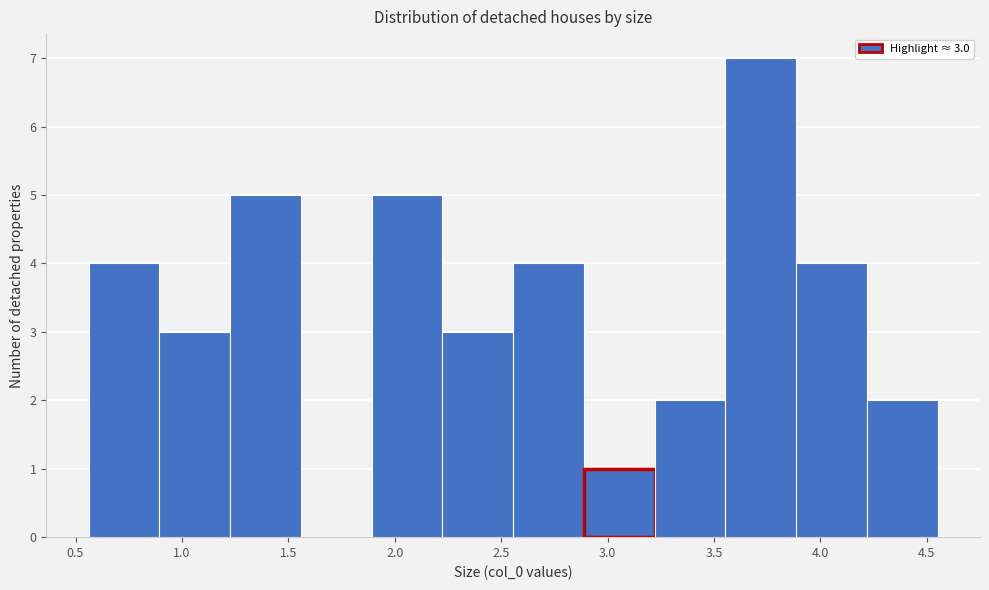

Over which range of the x-axis is the bar tallest?

3.55 to 3.90